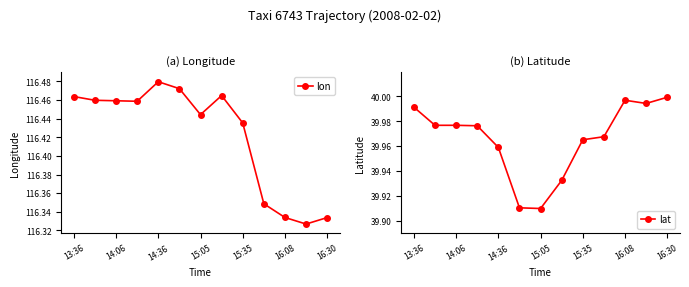

How many lines are shown in the chart?

2